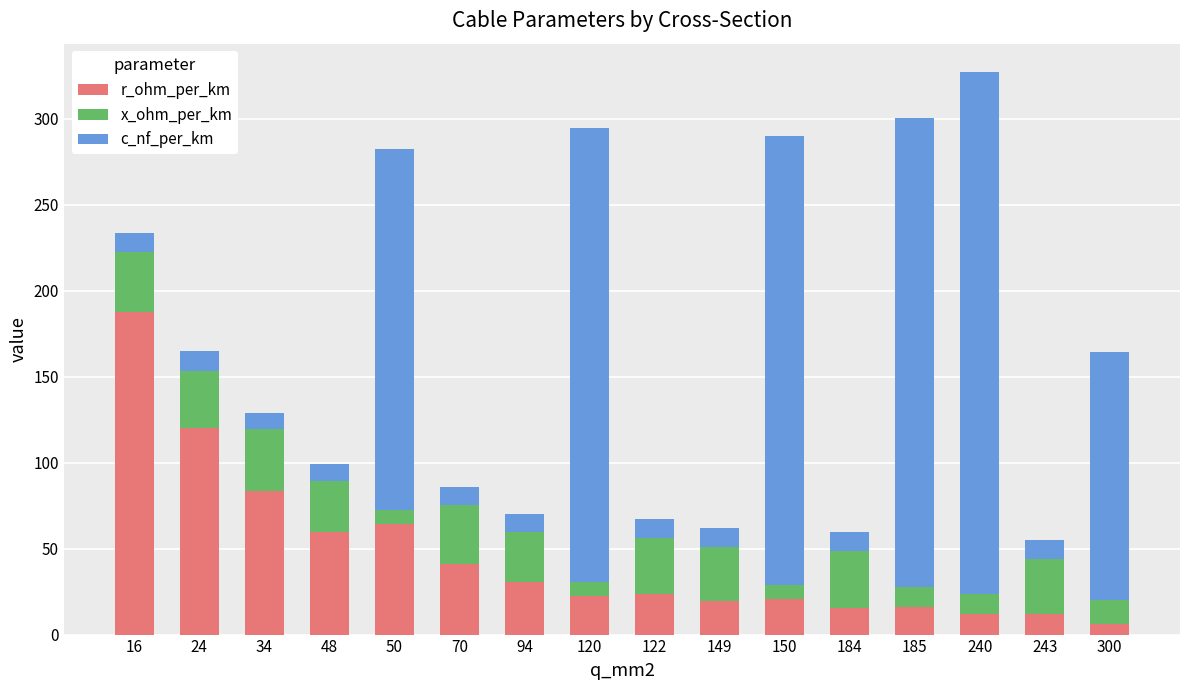

What is the difference between the maximum and minimum values in the r_ohm_per_km series?

181.7